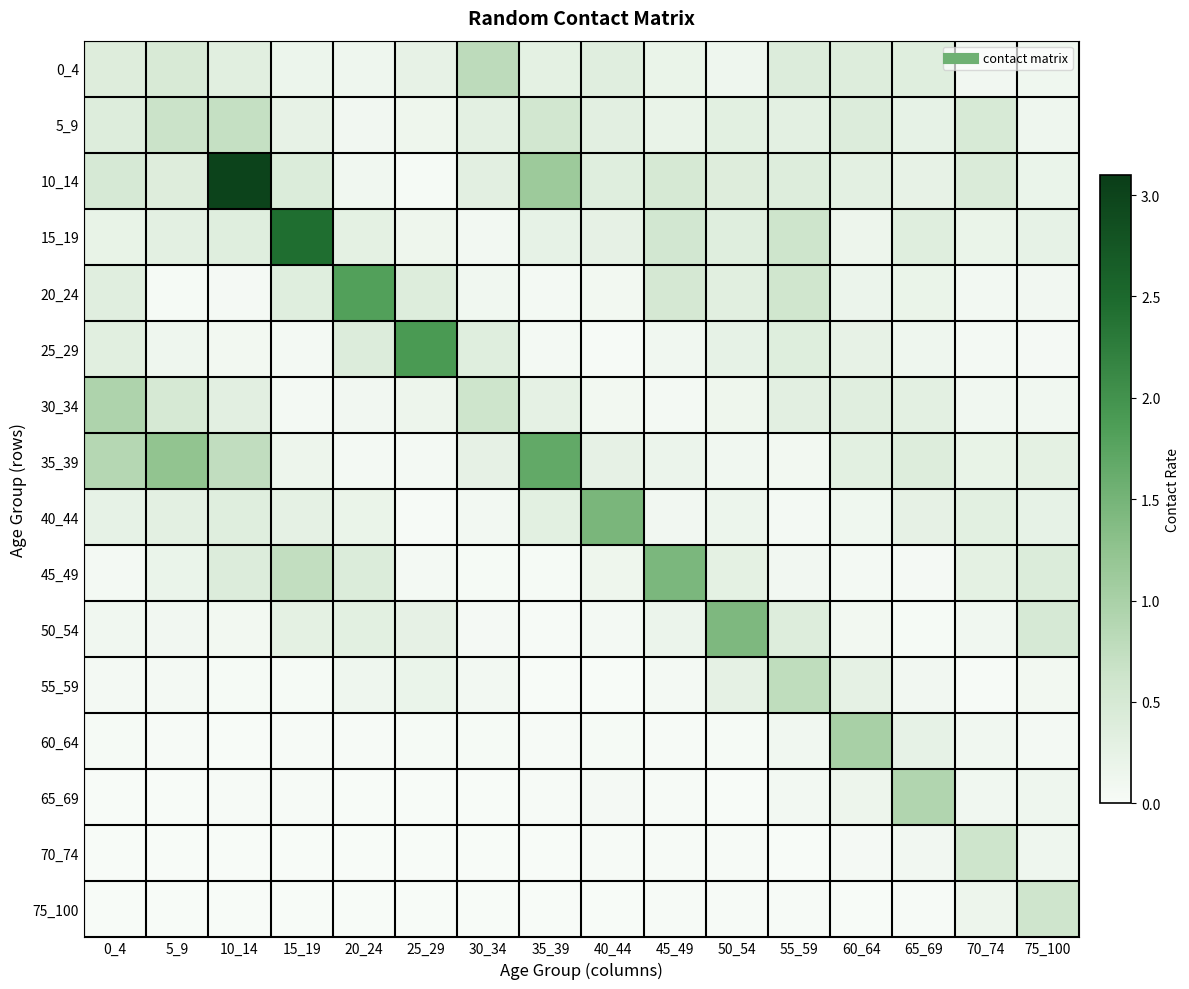

Reading left to right, transcribe all the data shown in this chart.

0_4: 0_4=0.4	5_9=0.5	10_14=0.3	15_19=0.2	20_24=0.1	25_29=0.2	30_34=0.8	35_39=0.3	40_44=0.3	45_49=0.2	50_54=0.1	55_59=0.4	60_64=0.4	65_69=0.4	70_74=0.1	75_100=0.1
5_9: 0_4=0.4	5_9=0.7	10_14=0.7	15_19=0.2	20_24=0.1	25_29=0.1	30_34=0.3	35_39=0.6	40_44=0.3	45_49=0.2	50_54=0.3	55_59=0.3	60_64=0.4	65_69=0.2	70_74=0.5	75_100=0.1
10_14: 0_4=0.5	5_9=0.4	10_14=3.0	15_19=0.4	20_24=0.1	25_29=0.0	30_34=0.3	35_39=1.1	40_44=0.4	45_49=0.5	50_54=0.4	55_59=0.4	60_64=0.3	65_69=0.2	70_74=0.4	75_100=0.2
15_19: 0_4=0.2	5_9=0.3	10_14=0.4	15_19=2.4	20_24=0.3	25_29=0.1	30_34=0.1	35_39=0.2	40_44=0.3	45_49=0.6	50_54=0.4	55_59=0.6	60_64=0.1	65_69=0.4	70_74=0.2	75_100=0.2
20_24: 0_4=0.3	5_9=0.0	10_14=0.0	15_19=0.4	20_24=1.8	25_29=0.4	30_34=0.1	35_39=0.1	40_44=0.1	45_49=0.5	50_54=0.3	55_59=0.6	60_64=0.2	65_69=0.2	70_74=0.1	75_100=0.1
25_29: 0_4=0.3	5_9=0.1	10_14=0.1	15_19=0.1	20_24=0.4	25_29=1.9	30_34=0.4	35_39=0.1	40_44=0.0	45_49=0.1	50_54=0.2	55_59=0.4	60_64=0.2	65_69=0.1	70_74=0.0	75_100=0.0
30_34: 0_4=1.0	5_9=0.5	10_14=0.3	15_19=0.1	20_24=0.1	25_29=0.2	30_34=0.6	35_39=0.3	40_44=0.1	45_49=0.1	50_54=0.1	55_59=0.3	60_64=0.3	65_69=0.3	70_74=0.1	75_100=0.1
35_39: 0_4=0.9	5_9=1.2	10_14=0.8	15_19=0.2	20_24=0.1	25_29=0.1	30_34=0.3	35_39=1.7	40_44=0.3	45_49=0.2	50_54=0.1	55_59=0.1	60_64=0.3	65_69=0.4	70_74=0.2	75_100=0.3
40_44: 0_4=0.3	5_9=0.3	10_14=0.4	15_19=0.3	20_24=0.2	25_29=0.0	30_34=0.1	35_39=0.3	40_44=1.5	45_49=0.1	50_54=0.2	55_59=0.1	60_64=0.1	65_69=0.3	70_74=0.3	75_100=0.2
45_49: 0_4=0.1	5_9=0.2	10_14=0.4	15_19=0.7	20_24=0.4	25_29=0.1	30_34=0.0	35_39=0.0	40_44=0.1	45_49=1.4	50_54=0.3	55_59=0.1	60_64=0.1	65_69=0.0	70_74=0.3	75_100=0.4
50_54: 0_4=0.1	5_9=0.1	10_14=0.1	15_19=0.3	20_24=0.3	25_29=0.3	30_34=0.0	35_39=0.0	40_44=0.1	45_49=0.2	50_54=1.4	55_59=0.4	60_64=0.1	65_69=0.0	70_74=0.1	75_100=0.5
55_59: 0_4=0.1	5_9=0.0	10_14=0.0	15_19=0.0	20_24=0.1	25_29=0.2	30_34=0.1	35_39=0.0	40_44=0.0	45_49=0.1	50_54=0.3	55_59=0.8	60_64=0.3	65_69=0.1	70_74=0.0	75_100=0.1
60_64: 0_4=0.0	5_9=0.0	10_14=0.0	15_19=0.0	20_24=0.0	25_29=0.0	30_34=0.0	35_39=0.0	40_44=0.0	45_49=0.0	50_54=0.0	55_59=0.1	60_64=1.0	65_69=0.2	70_74=0.1	75_100=0.1
65_69: 0_4=0.0	5_9=0.0	10_14=0.0	15_19=0.0	20_24=0.0	25_29=0.0	30_34=0.0	35_39=0.0	40_44=0.0	45_49=0.0	50_54=0.0	55_59=0.1	60_64=0.2	65_69=0.9	70_74=0.1	75_100=0.1
70_74: 0_4=0.0	5_9=0.0	10_14=0.0	15_19=0.0	20_24=0.0	25_29=0.0	30_34=0.0	35_39=0.0	40_44=0.0	45_49=0.0	50_54=0.0	55_59=0.0	60_64=0.0	65_69=0.1	70_74=0.6	75_100=0.1
75_100: 0_4=0.0	5_9=0.0	10_14=0.0	15_19=0.0	20_24=0.0	25_29=0.0	30_34=0.0	35_39=0.0	40_44=0.0	45_49=0.0	50_54=0.0	55_59=0.0	60_64=0.0	65_69=0.0	70_74=0.1	75_100=0.6